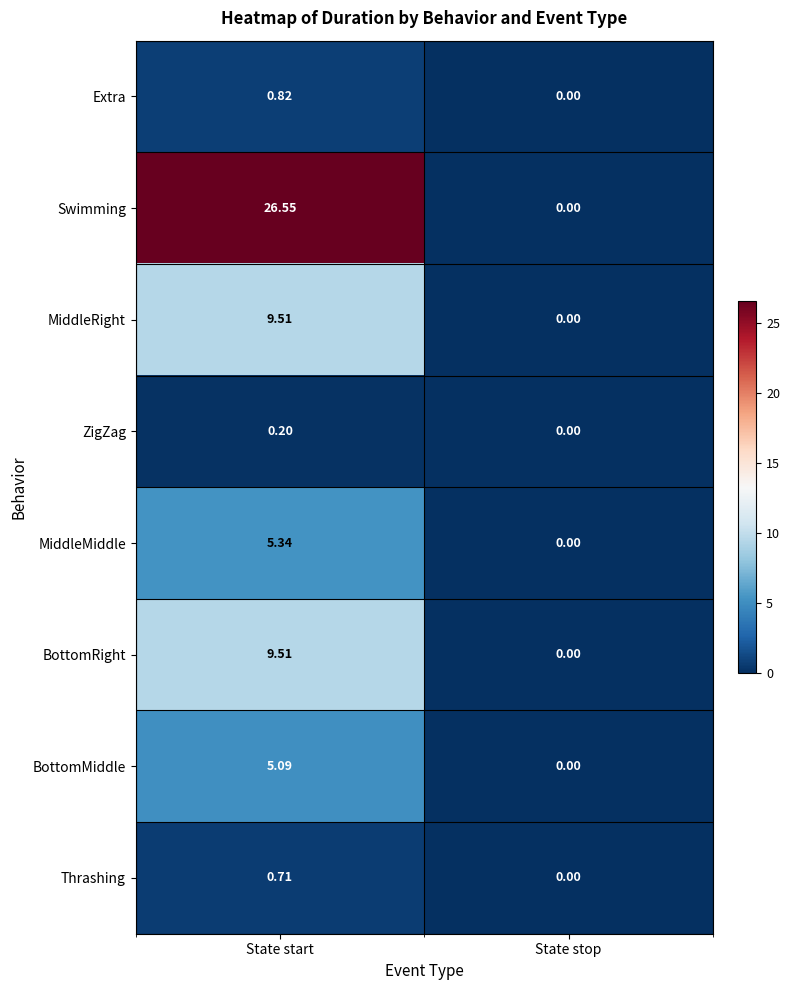

At which label does BottomMiddle first exceed 5?

State start